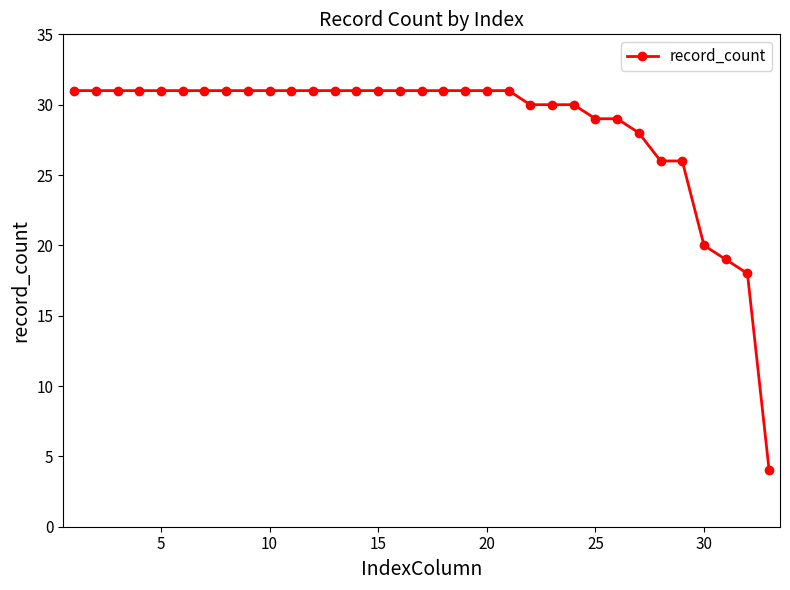

What is the value of the 6th point from the left?

31